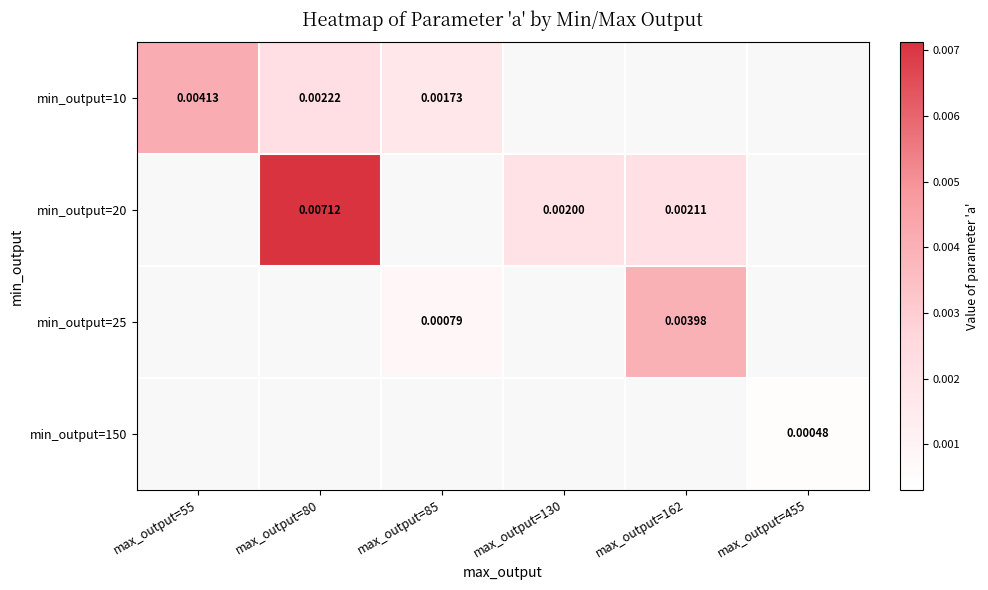

Is the value of min_output=10 at max_output=130 greater than the value of min_output=25 at max_output=80?

No